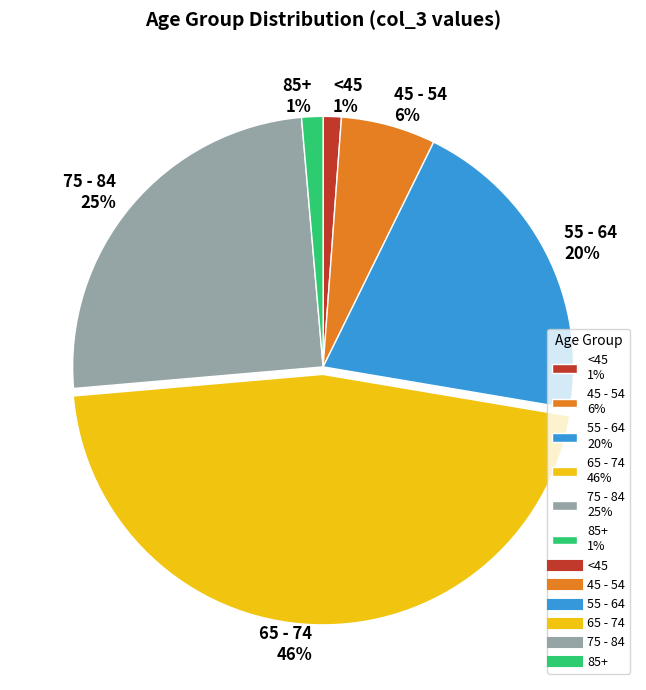

Which has a higher value, 85+ 1% or 65 - 74 46%?

65 - 74 46%